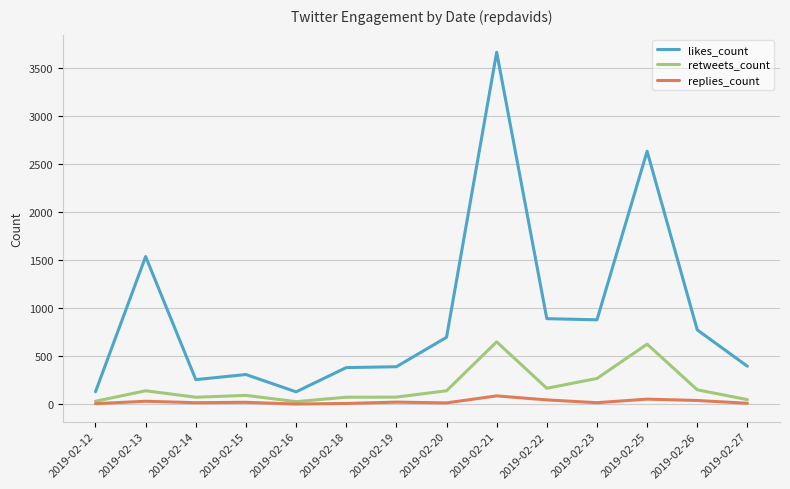

What are all the series names shown in the legend?

likes_count, retweets_count, replies_count